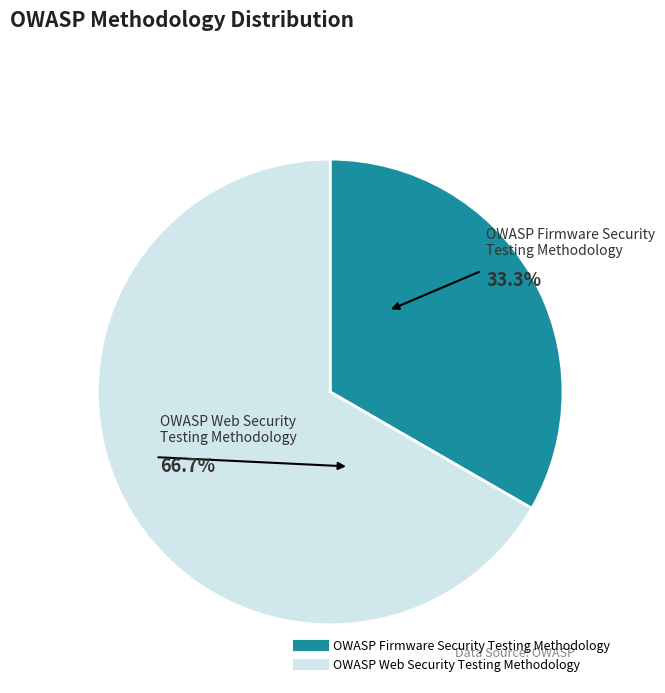

Between OWASP Firmware Security Testing Methodology and OWASP Web Security Testing Methodology, which is larger?

OWASP Web Security Testing Methodology